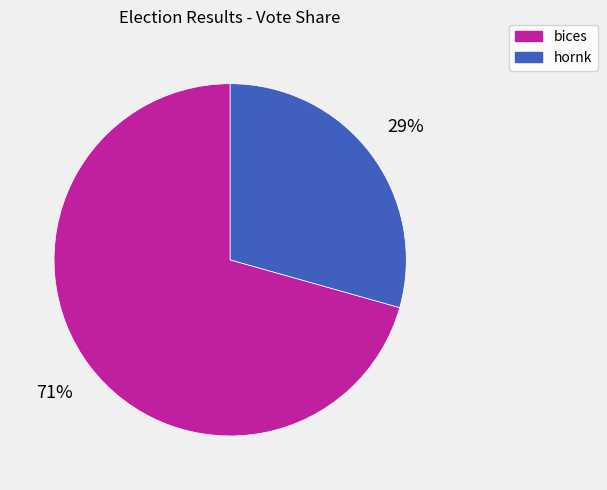

Do hornk and bices together represent more than half of the pie?

Yes